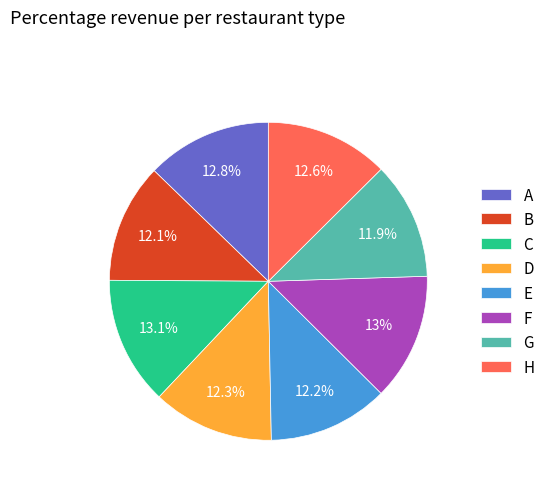

What portion of the pie excludes B?

87.9%